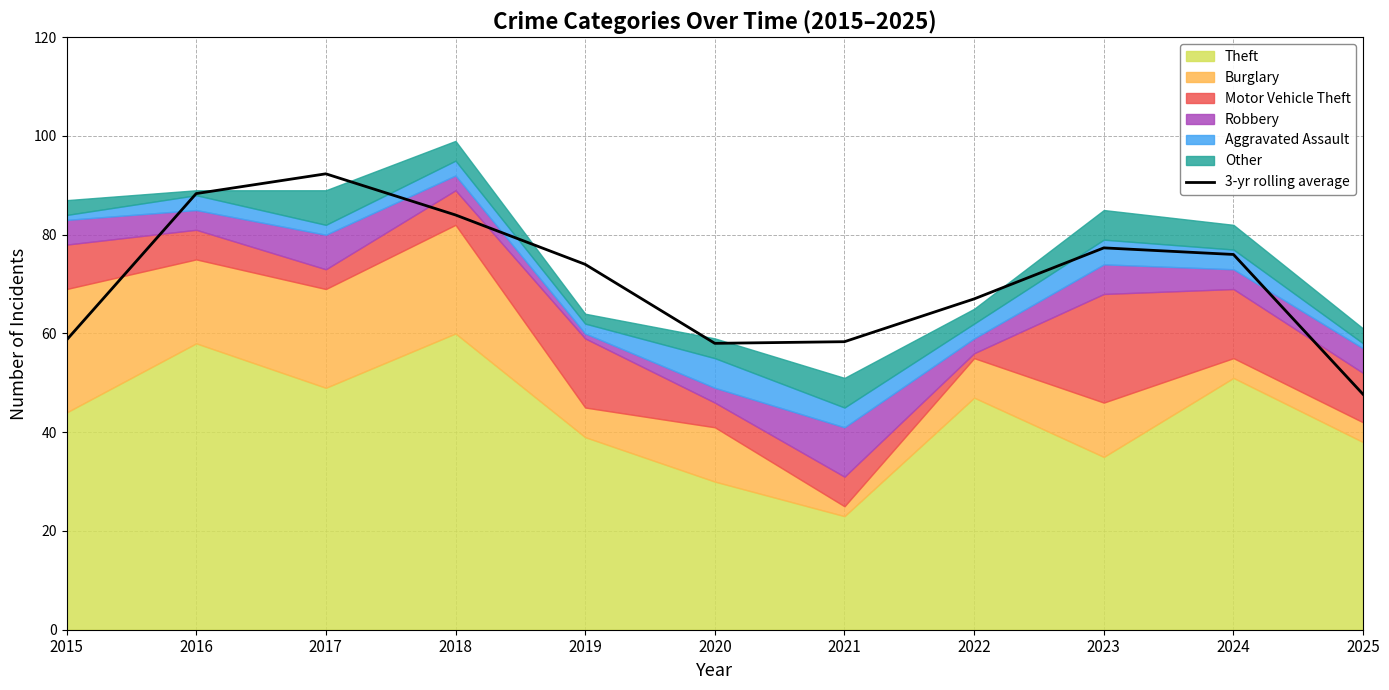

Where is the first local minimum?

2020